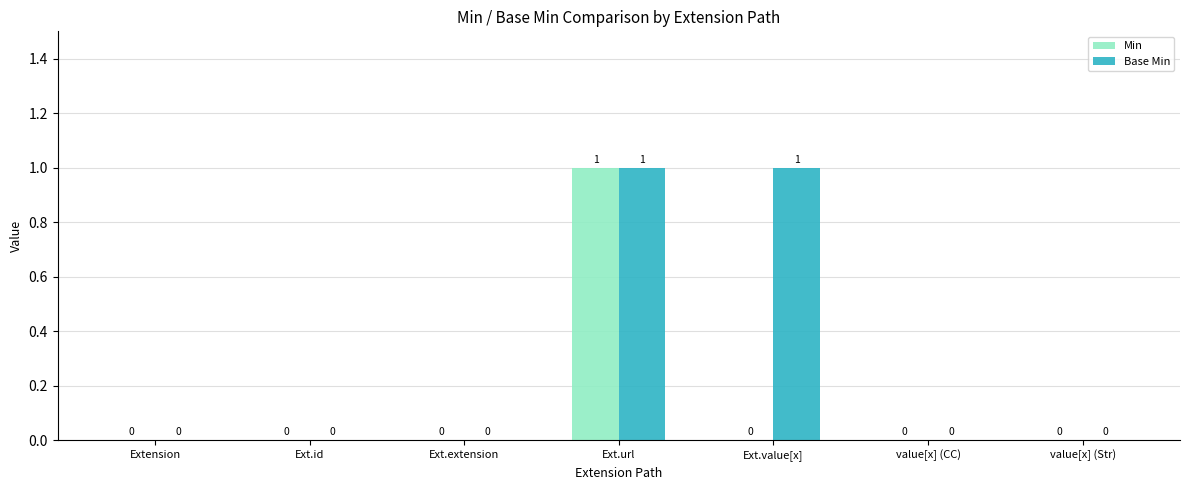

At which label does Min reach its peak?

Ext.url